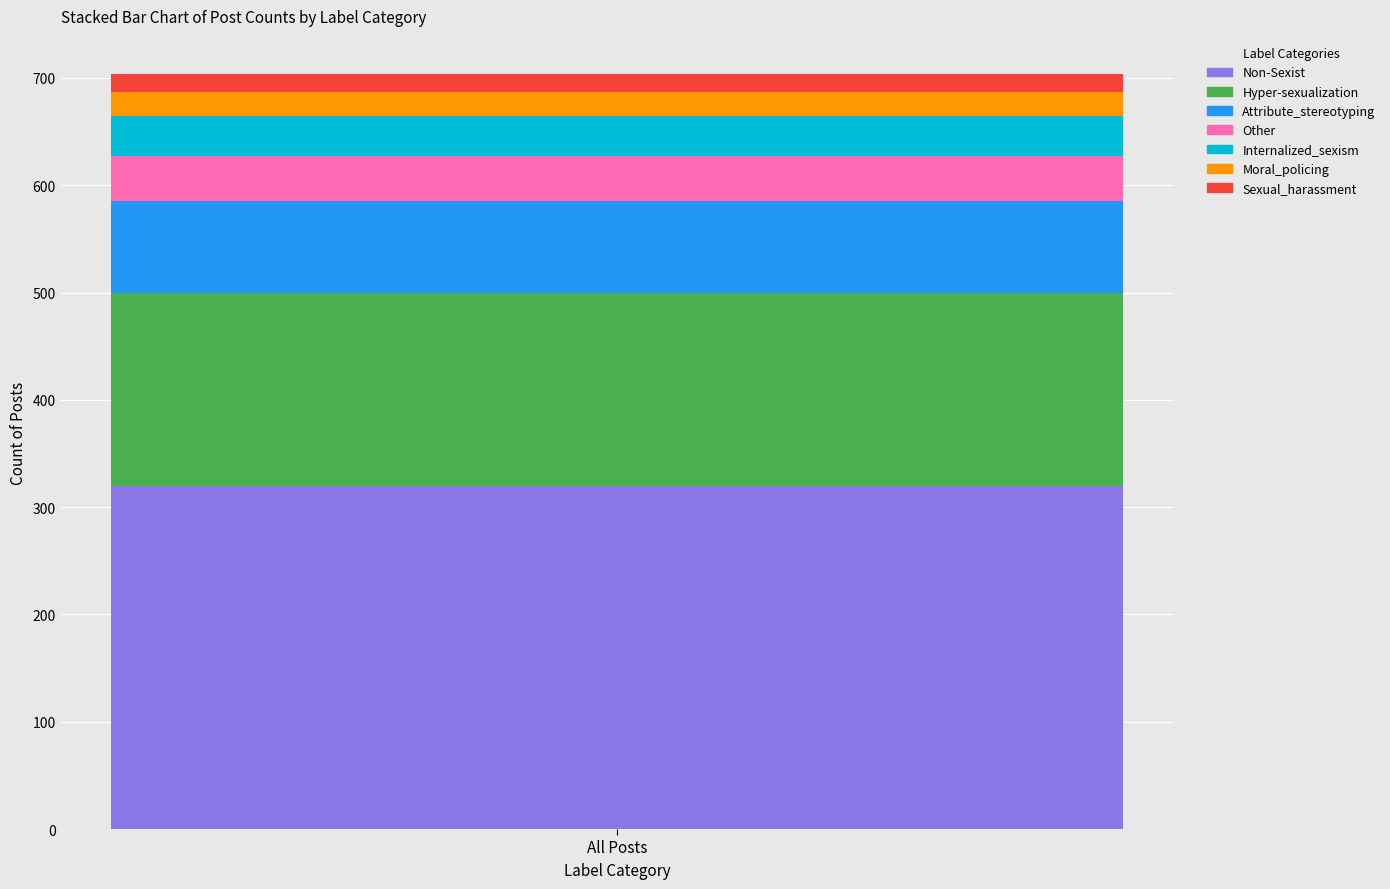

Reading left to right, what are the values for Non-Sexist?

All Posts=320